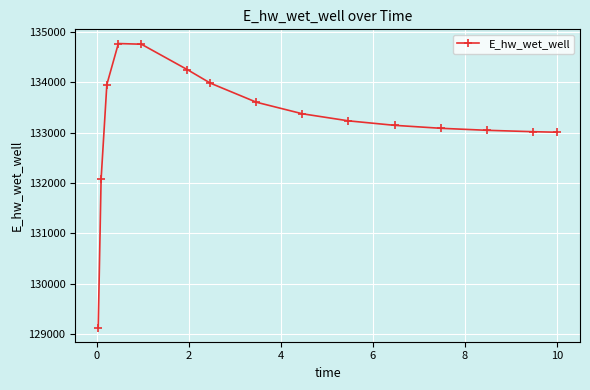

What is the value of the 13th point from the left?

133049.3